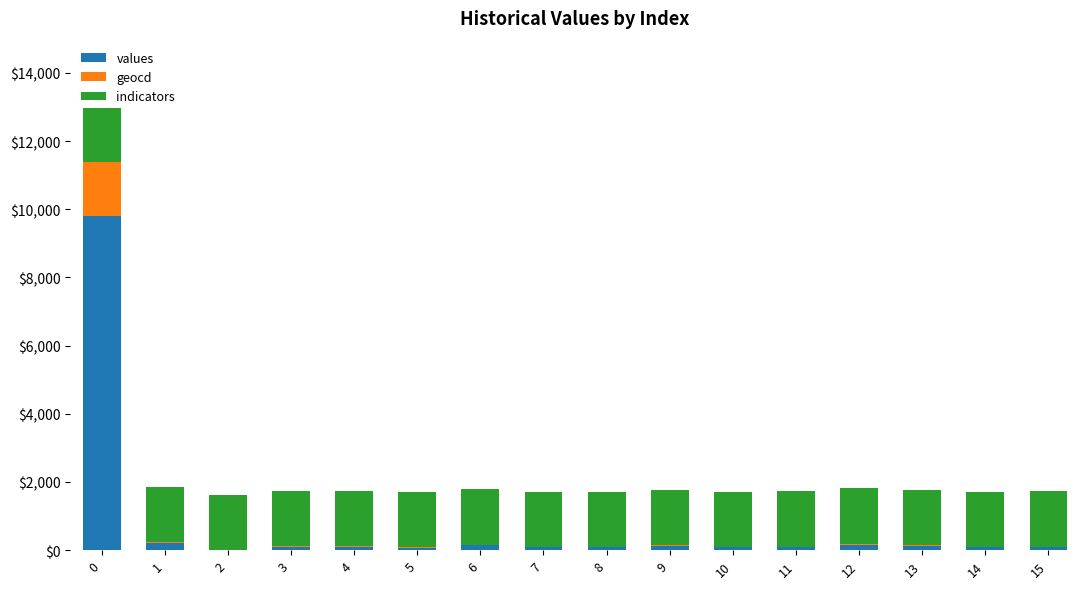

Count the number of categories in the chart.

16